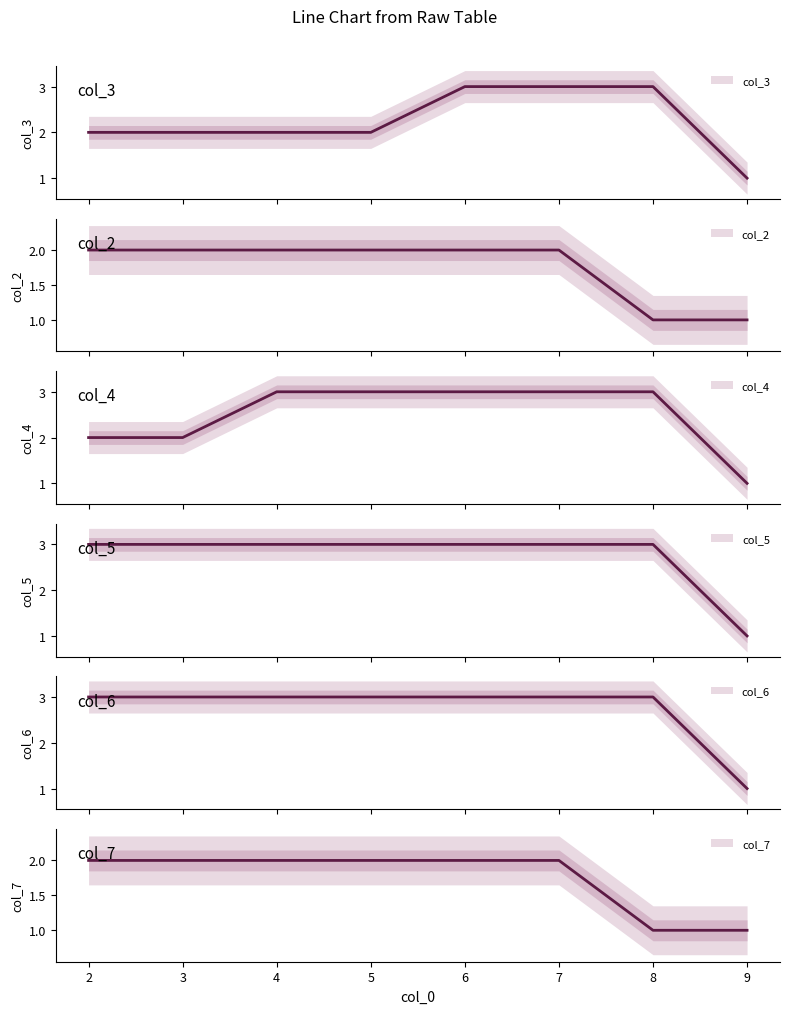

What is the total value across all series at 7?

16